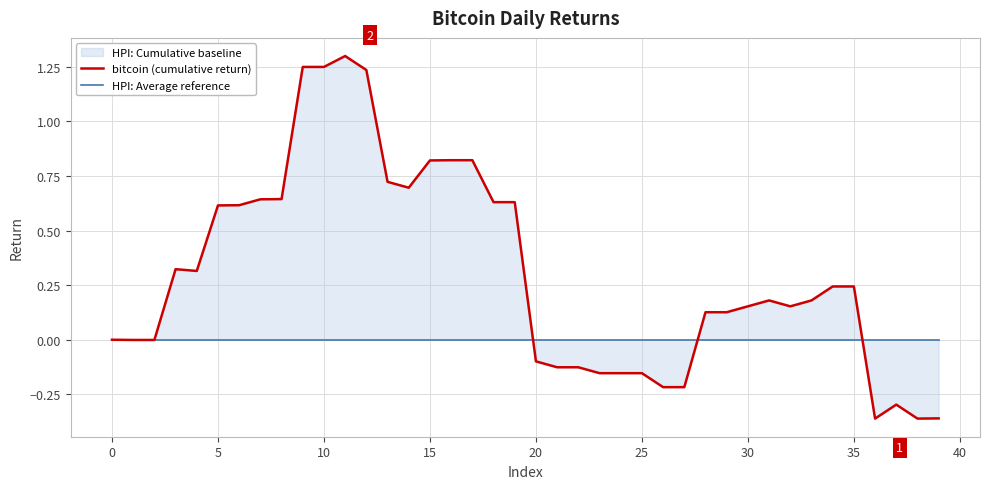

How many values in the bitcoin (cumulative return) series are below 0?

14